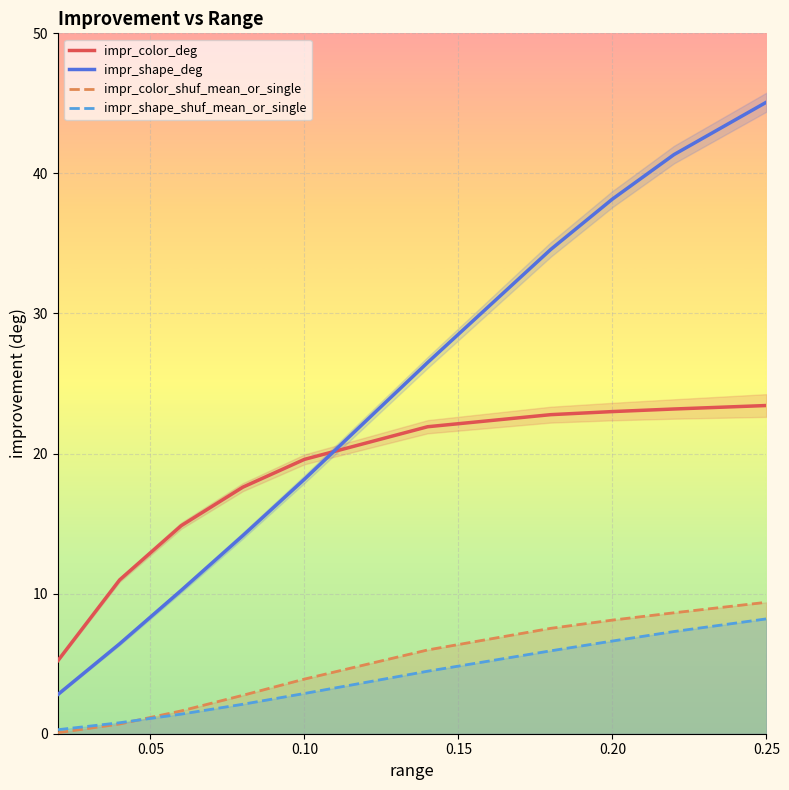

What are all the series names shown in the legend?

impr_color_deg, impr_shape_deg, impr_color_shuf_mean_or_single, impr_shape_shuf_mean_or_single